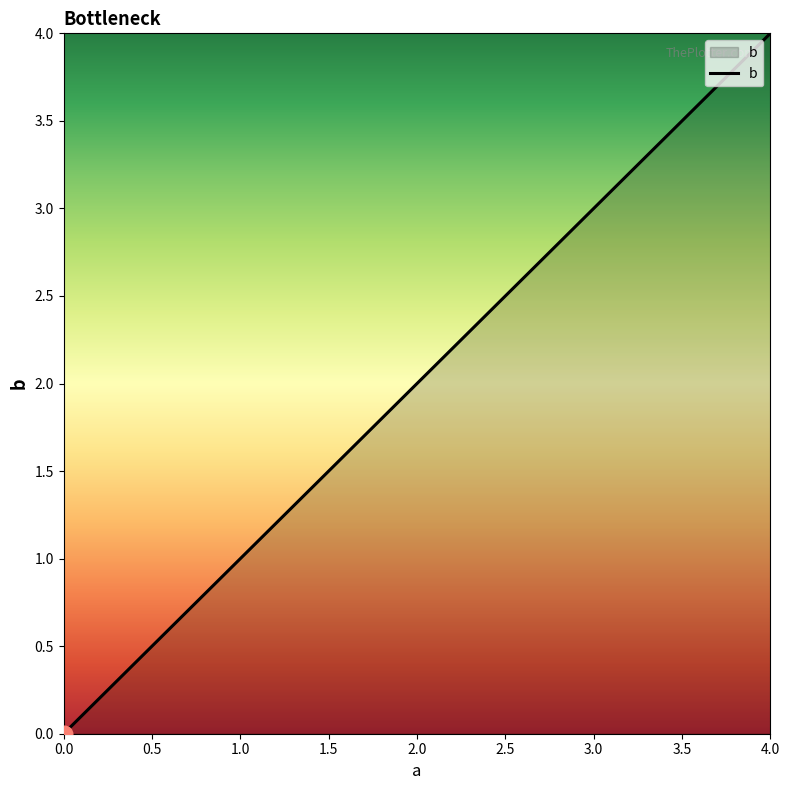

What is the average value?

2